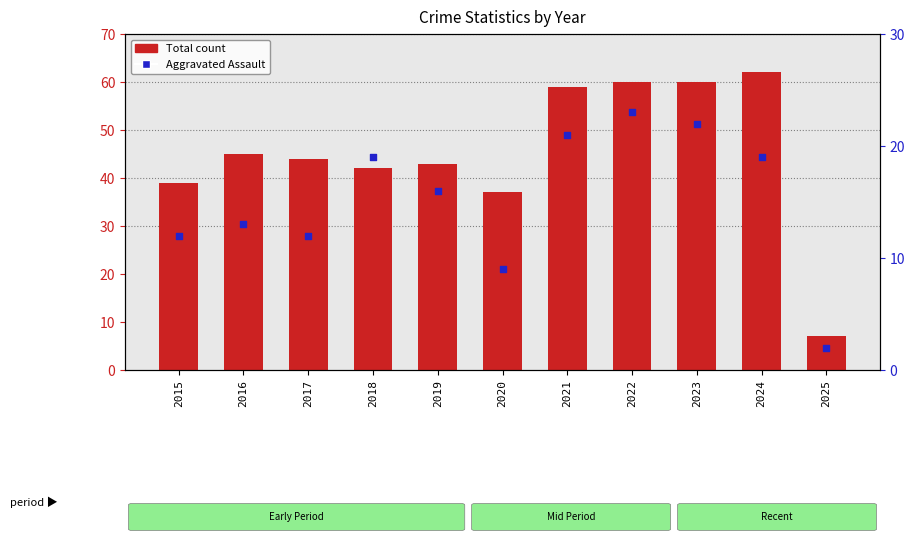

Which series contains the lowest Y value?

Aggravated Assault